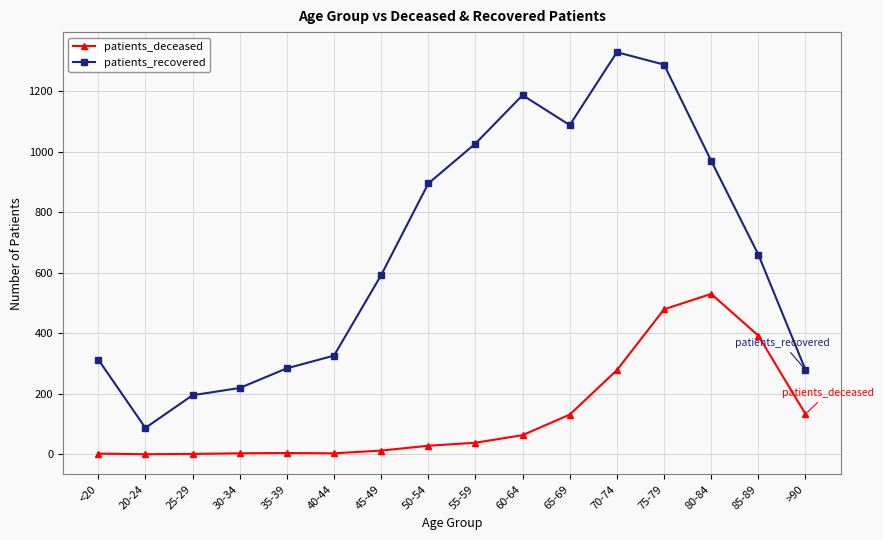

Count the number of data series in this chart.

2